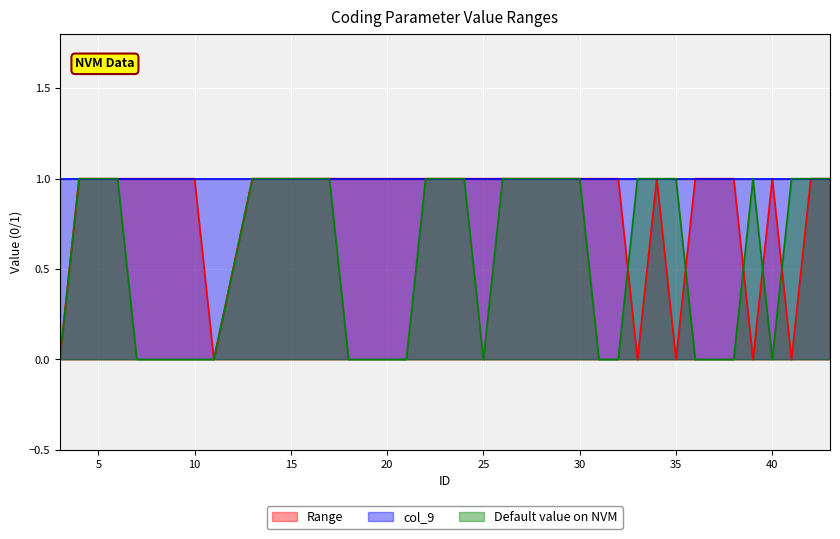

True or false: Default value on NVM and Range cross at least once.

True